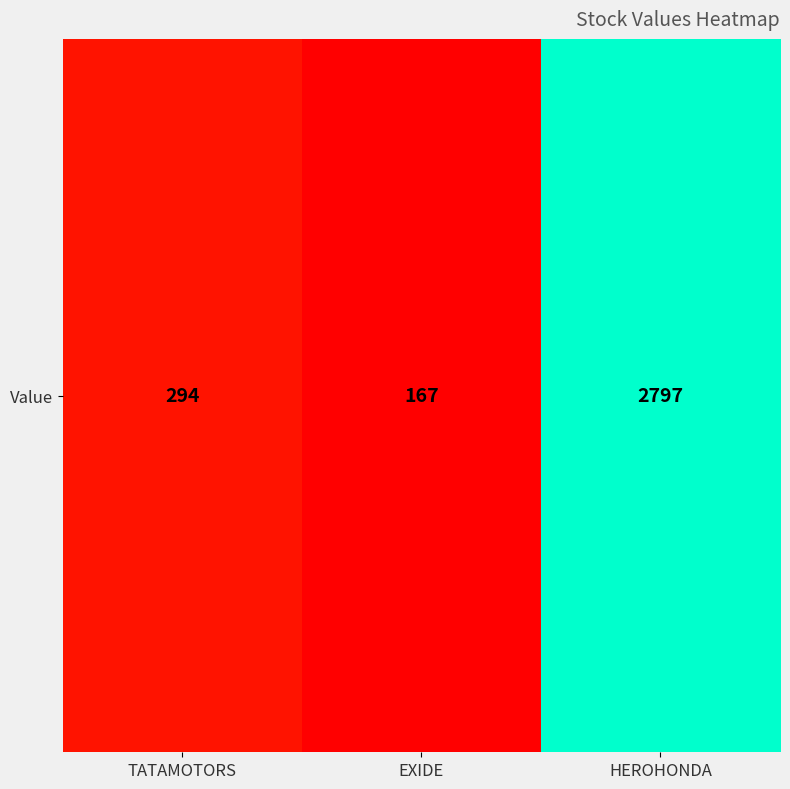

Which has a higher value, HEROHONDA or EXIDE?

HEROHONDA